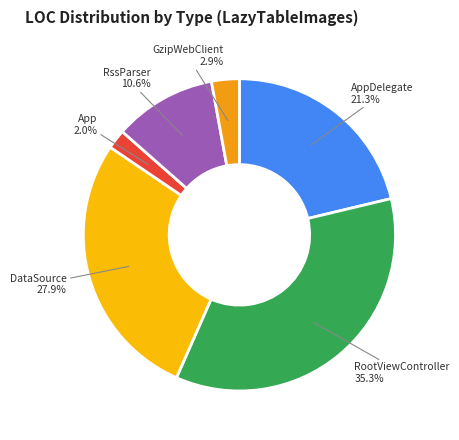

To the nearest percent, what is the difference between the App and RssParser slice percentages?

9%